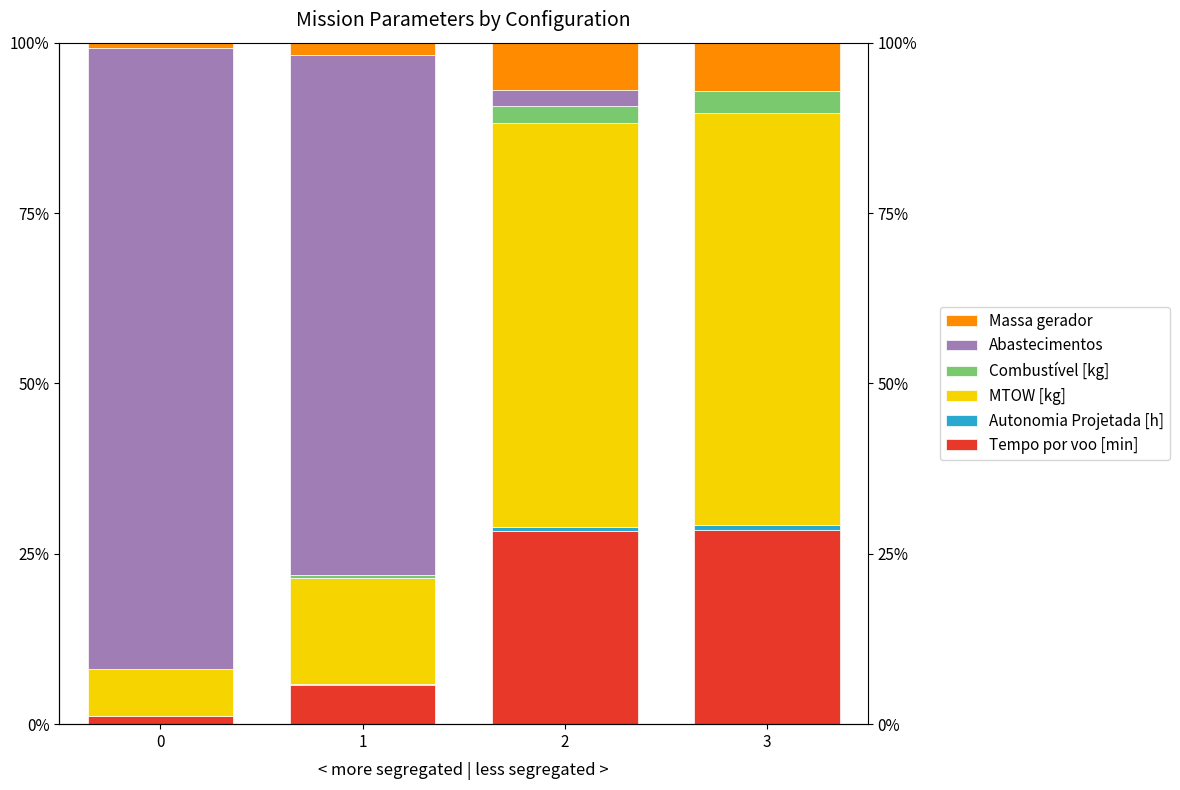

How many data points in Combustível [kg] are less than 2?

2